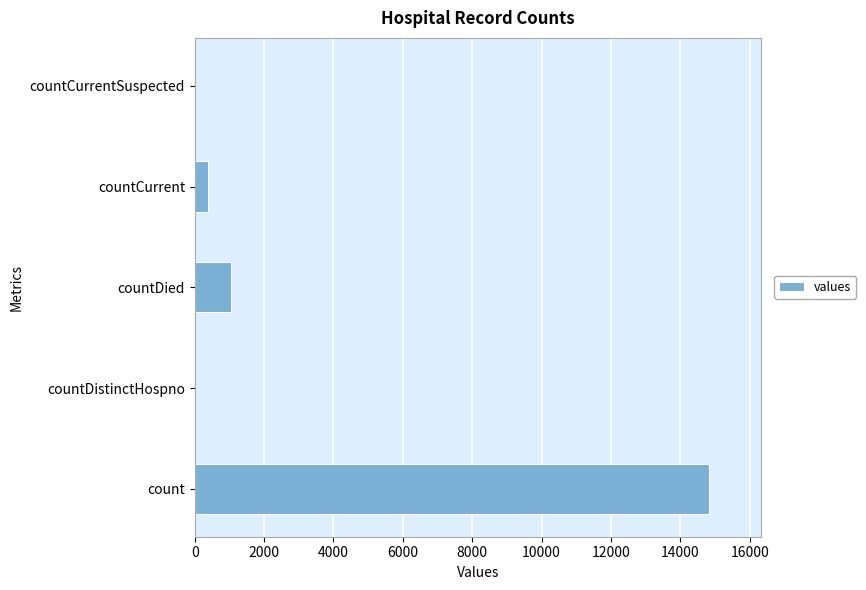

What is the change in value from countDied to countCurrentSuspected?

-1054